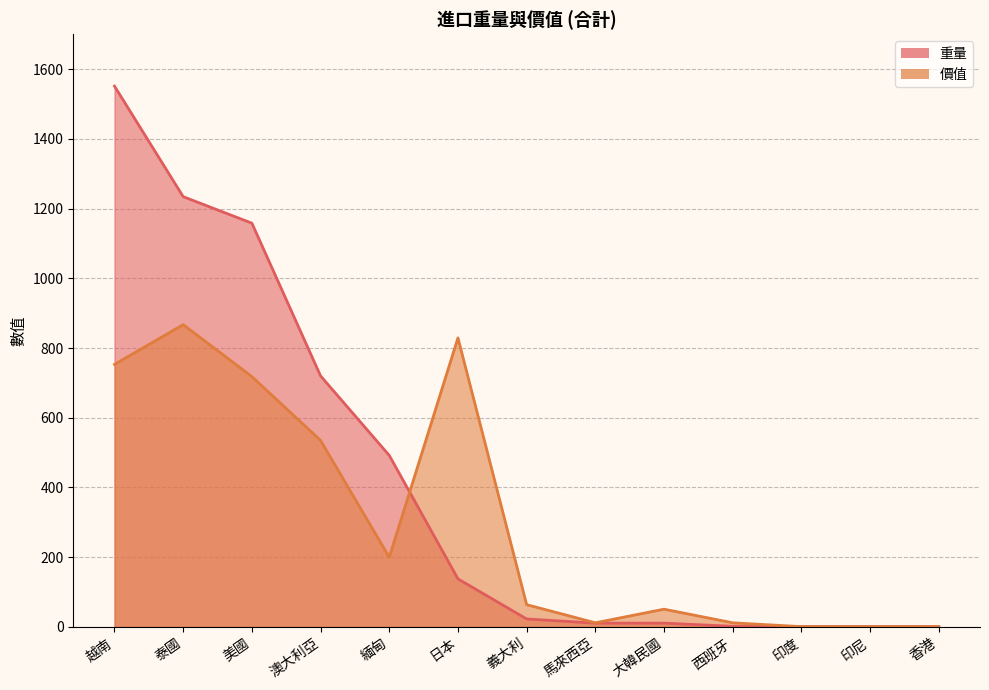

True or false: 重量 has more than 1 points higher than both neighbors.

False